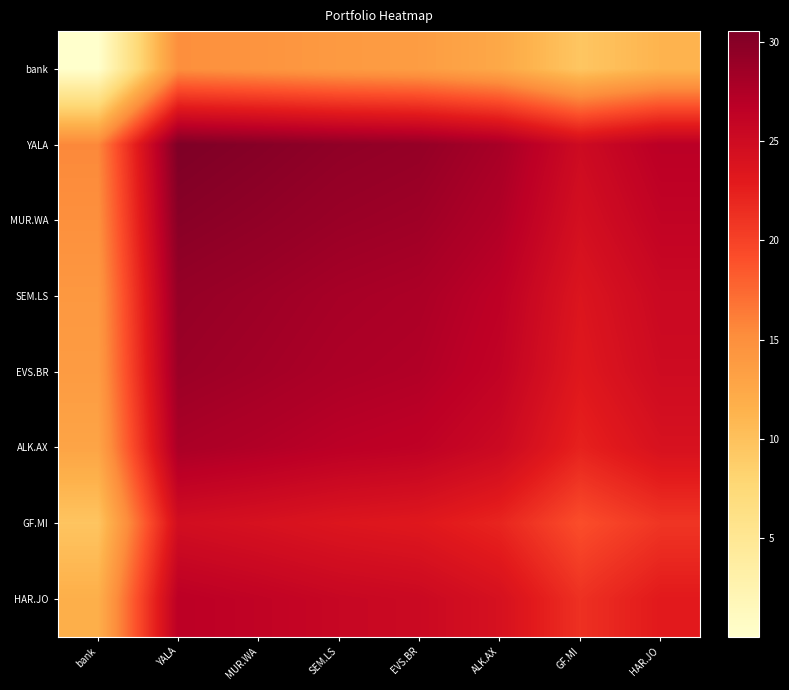

Reading left to right, transcribe all the data shown in this chart.

bank: bank=0.0	YALA=15.0	MUR.WA=14.5	SEM.LS=13.9	EVS.BR=13.6	ALK.AX=12.5	GF.MI=9.5	HAR.JO=11.3
YALA: bank=15.6	YALA=30.6	MUR.WA=30.1	SEM.LS=29.5	EVS.BR=29.2	ALK.AX=28.0	GF.MI=25.1	HAR.JO=26.8
MUR.WA: bank=14.9	YALA=29.9	MUR.WA=29.4	SEM.LS=28.9	EVS.BR=28.5	ALK.AX=27.4	GF.MI=24.4	HAR.JO=26.2
SEM.LS: bank=14.1	YALA=29.1	MUR.WA=28.6	SEM.LS=28.1	EVS.BR=27.7	ALK.AX=26.6	GF.MI=23.6	HAR.JO=25.4
EVS.BR: bank=13.8	YALA=28.8	MUR.WA=28.3	SEM.LS=27.7	EVS.BR=27.4	ALK.AX=26.2	GF.MI=23.3	HAR.JO=25.0
ALK.AX: bank=12.8	YALA=27.8	MUR.WA=27.4	SEM.LS=26.8	EVS.BR=26.4	ALK.AX=25.3	GF.MI=22.3	HAR.JO=24.1
GF.MI: bank=9.6	YALA=24.6	MUR.WA=24.1	SEM.LS=23.6	EVS.BR=23.2	ALK.AX=22.1	GF.MI=19.1	HAR.JO=20.9
HAR.JO: bank=11.7	YALA=26.7	MUR.WA=26.2	SEM.LS=25.7	EVS.BR=25.3	ALK.AX=24.2	GF.MI=21.2	HAR.JO=23.0